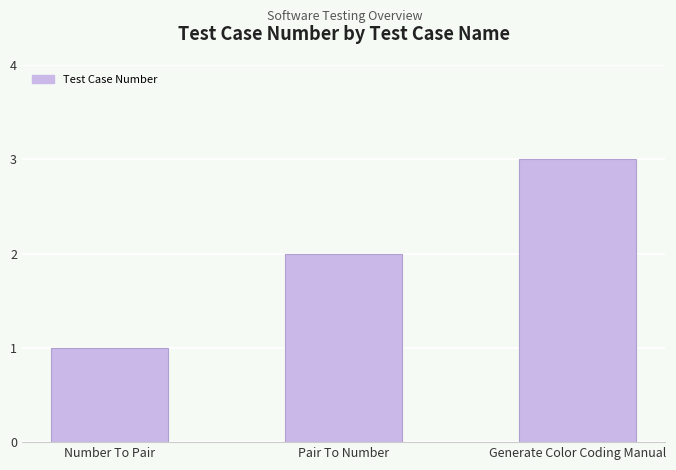

Reading left to right, list all the values displayed in this chart.

1	2	3